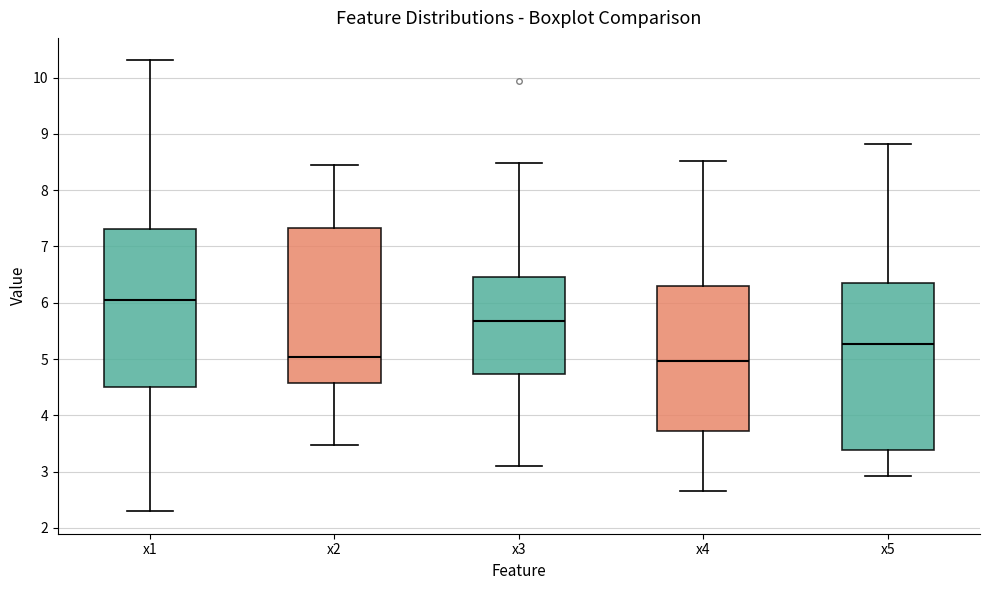

Where does the upper whisker of the box for x1 end on the y-axis? The values are not printed on the chart, so give them approximately, as read against the axis.

10.3